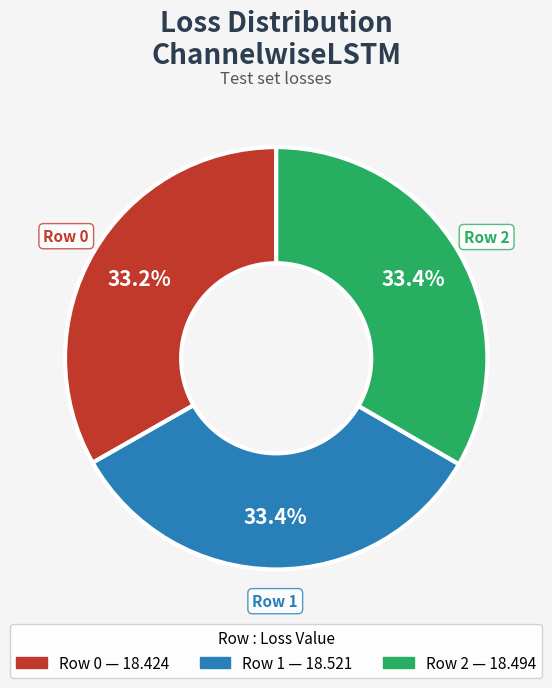

To the nearest percent, what percentage of the pie is Row 0?

33%